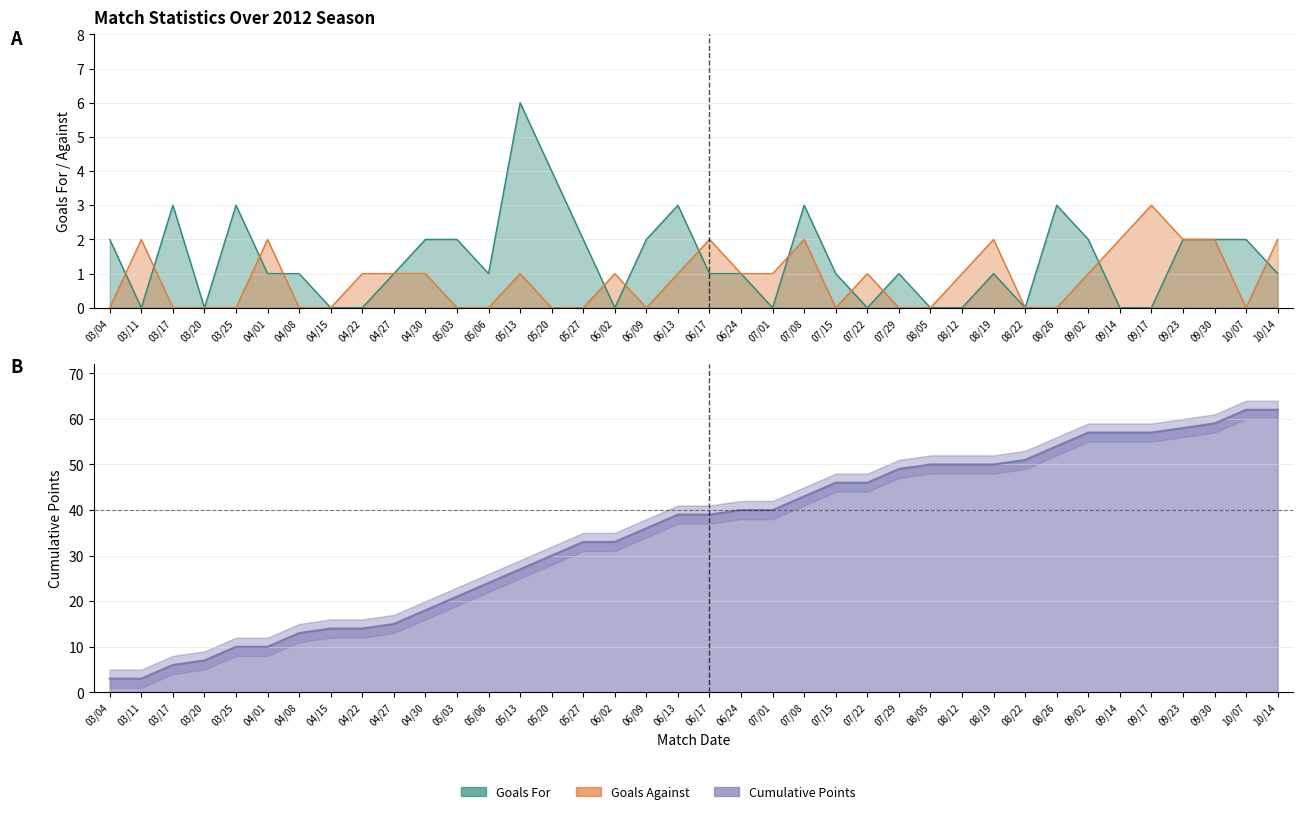

True or false: the data has more than 2 interior local peaks.

False